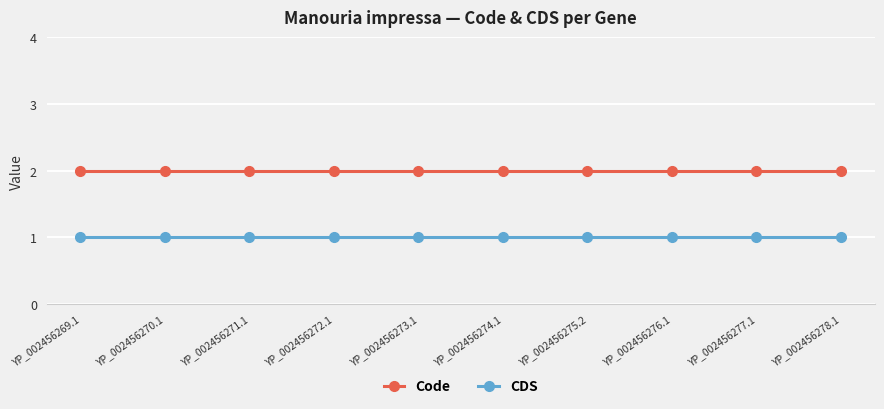

What is the difference between the highest and lowest values at YP_002456271.1?

1